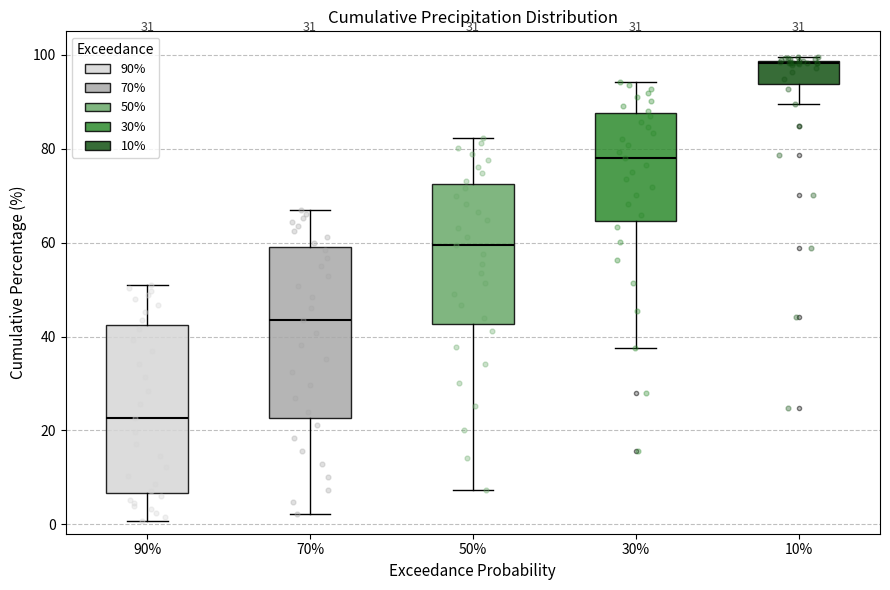

Reading left to right, read every box against the y-axis: the position of its median line, the range the box covers, and the ends of its whiskers. The values are not printed on the chart, so give them approximately, as read against the axis.

90%: median 22, box 6 to 42, whiskers 0 to 50
70%: median 44, box 22 to 60, whiskers 2 to 66
50%: median 60, box 42 to 72, whiskers 8 to 82
30%: median 78, box 64 to 88, whiskers 38 to 94
10%: median 98, box 94 to 98, whiskers 90 to 100